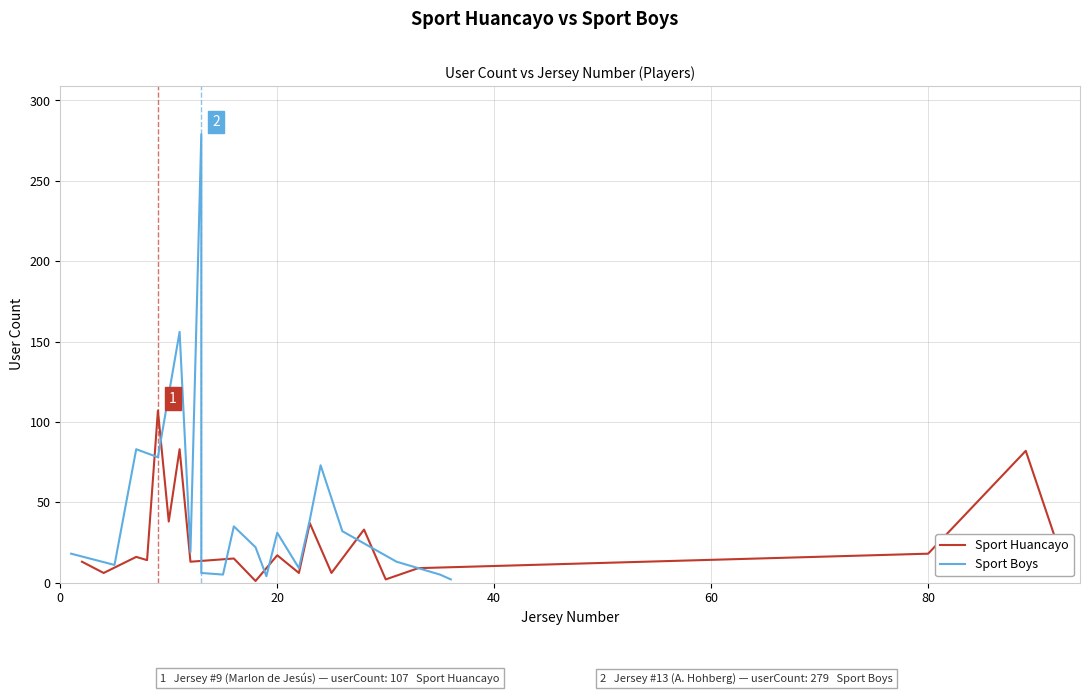

What is the highest value of the Sport Huancayo series?

107